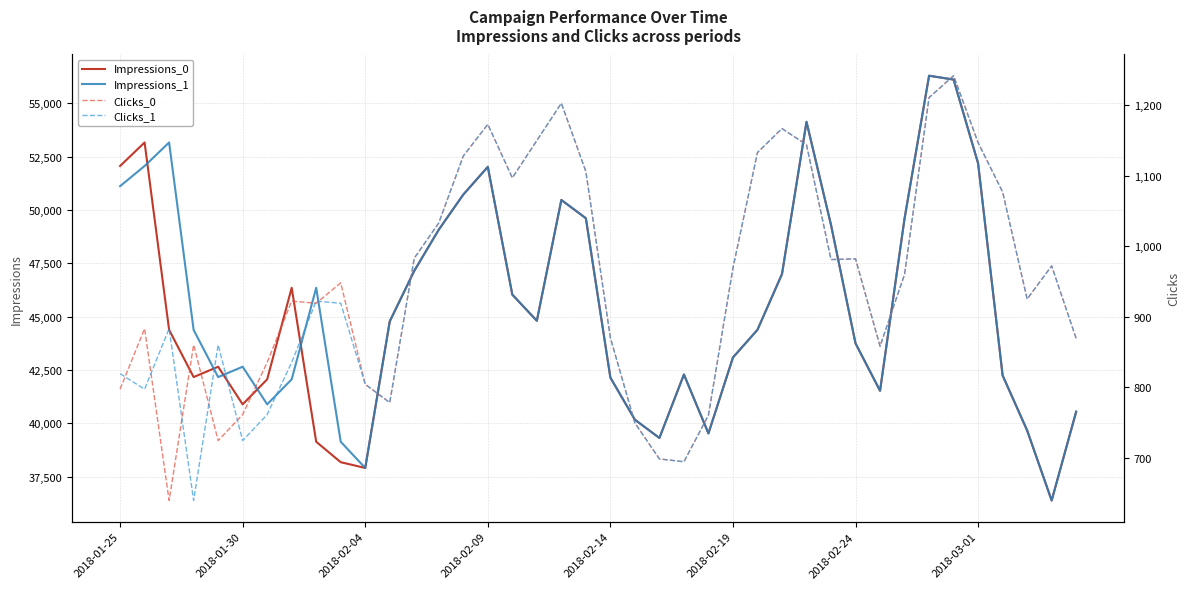

What is the maximum value for Impressions_1?

56295